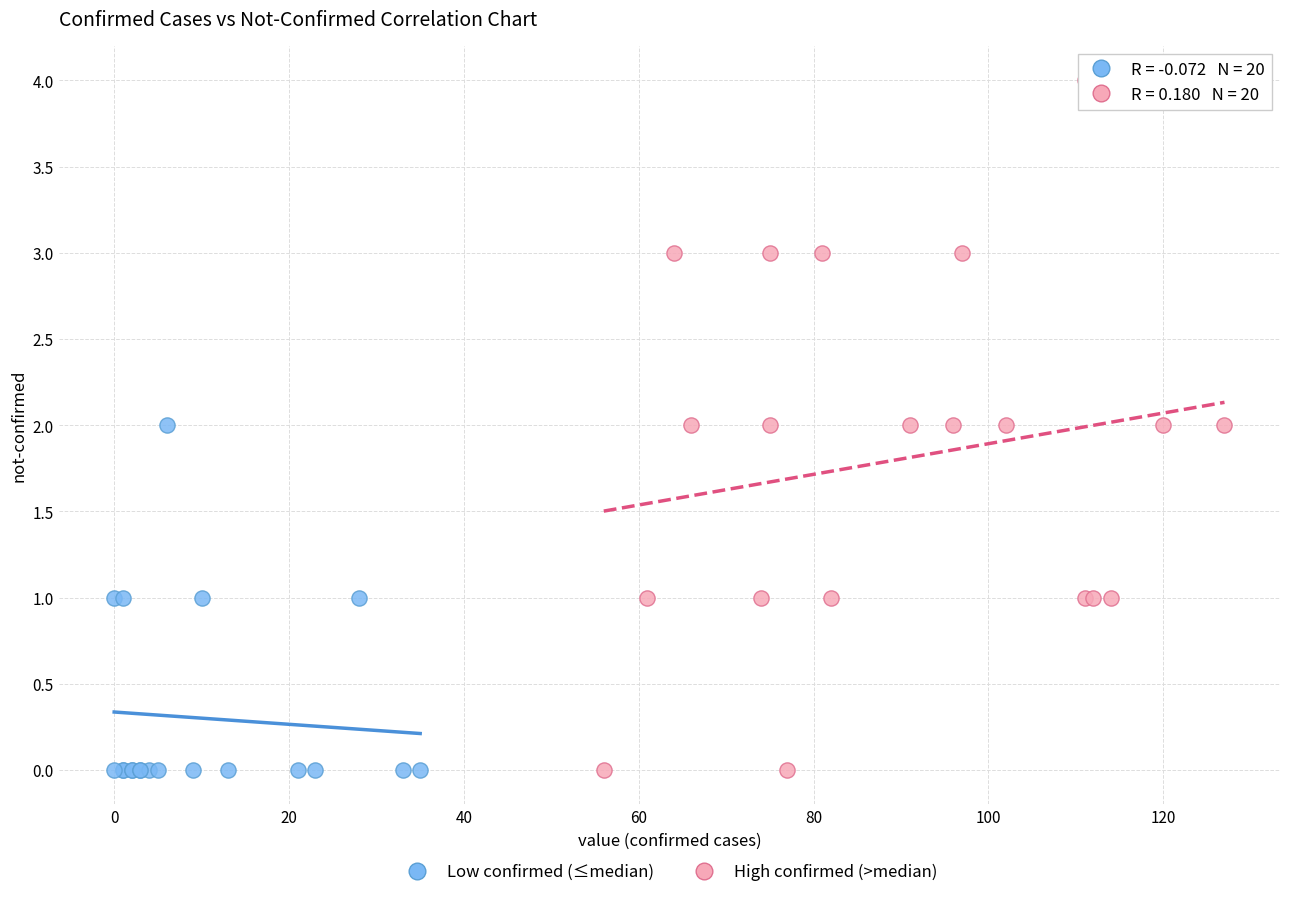

Which series reaches the maximum Y coordinate?

High confirmed (>median)